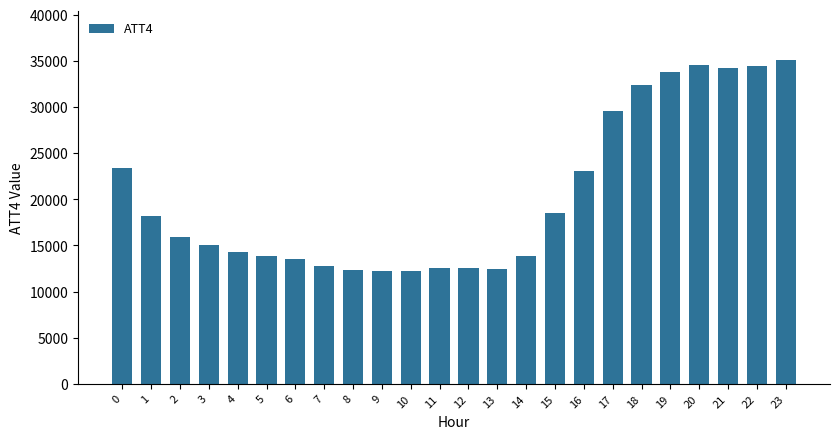

How many distinct data groups are displayed?

1